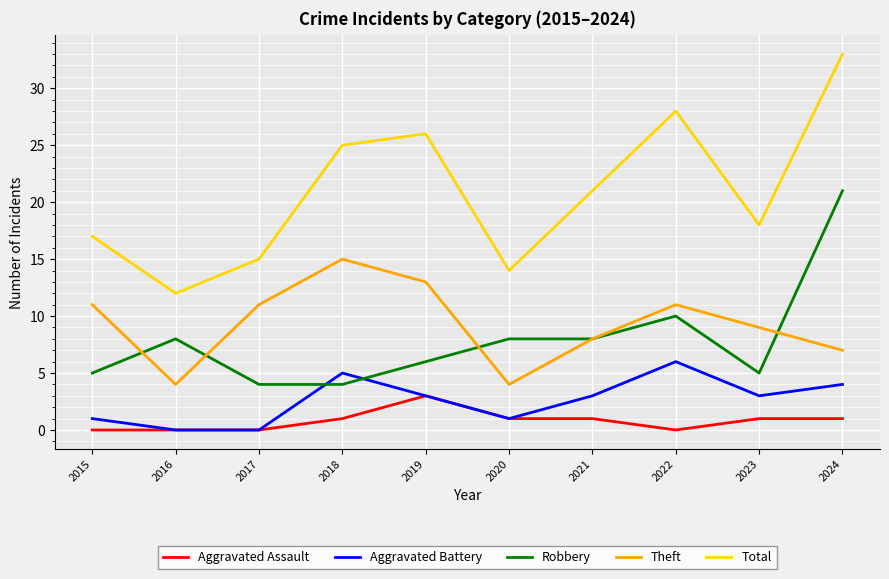

Reading left to right, extract all data points from this chart.

Aggravated Assault: 2015=0	2016=0	2017=0	2018=1	2019=3	2020=1	2021=1	2022=0	2023=1	2024=1
Aggravated Battery: 2015=1	2016=0	2017=0	2018=5	2019=3	2020=1	2021=3	2022=6	2023=3	2024=4
Robbery: 2015=5	2016=8	2017=4	2018=4	2019=6	2020=8	2021=8	2022=10	2023=5	2024=21
Theft: 2015=11	2016=4	2017=11	2018=15	2019=13	2020=4	2021=8	2022=11	2023=9	2024=7
Total: 2015=17	2016=12	2017=15	2018=25	2019=26	2020=14	2021=21	2022=28	2023=18	2024=33